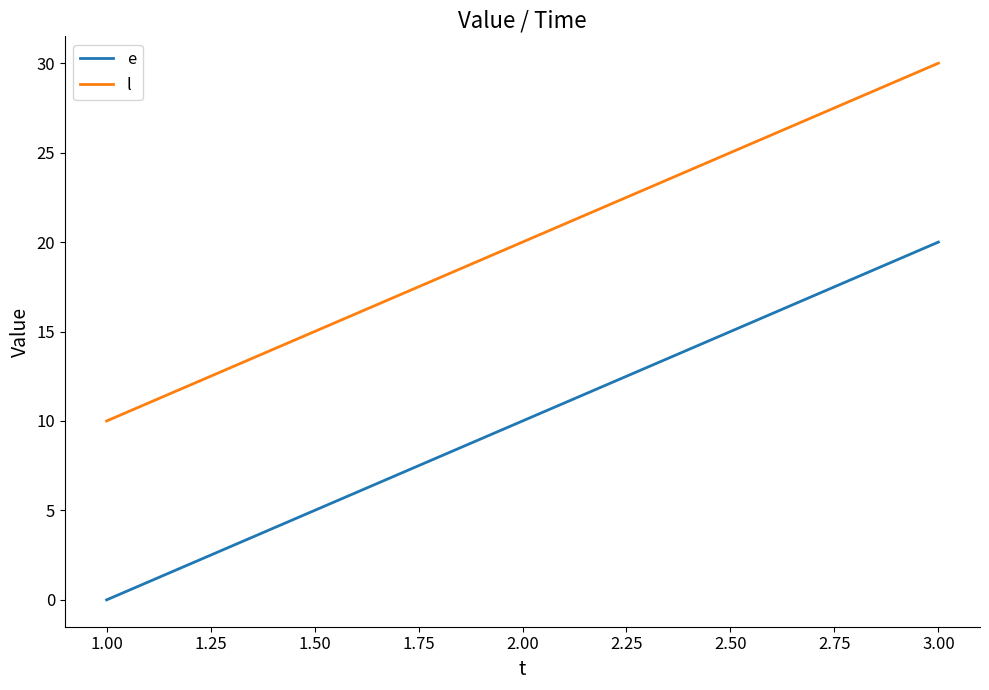

Which series has the largest total across all categories?

l